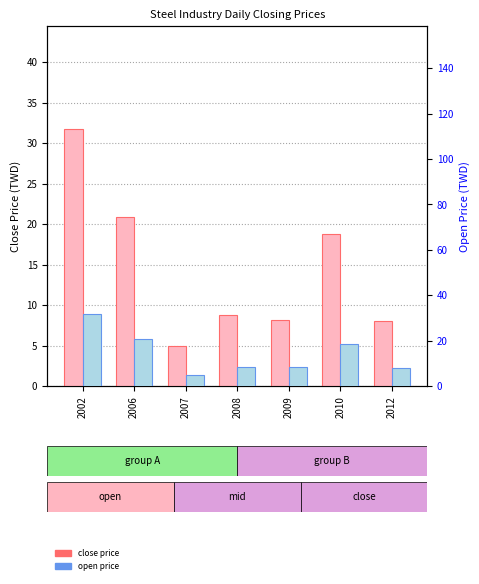

Which series has the widest spread of values?

open price